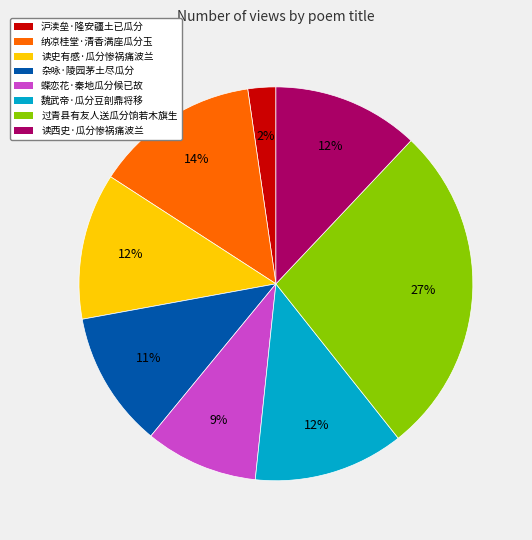

The 魏武帝·瓜分豆剖鼎将移 slice represents 12% of the pie. True or false?

True